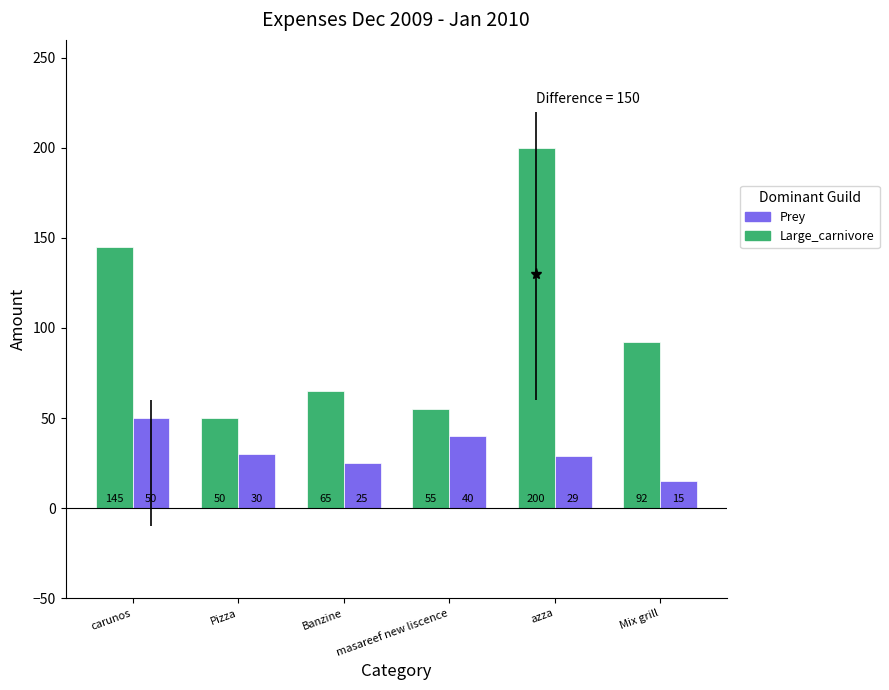

Is it true that Prey equals 25 at Banzine?

True